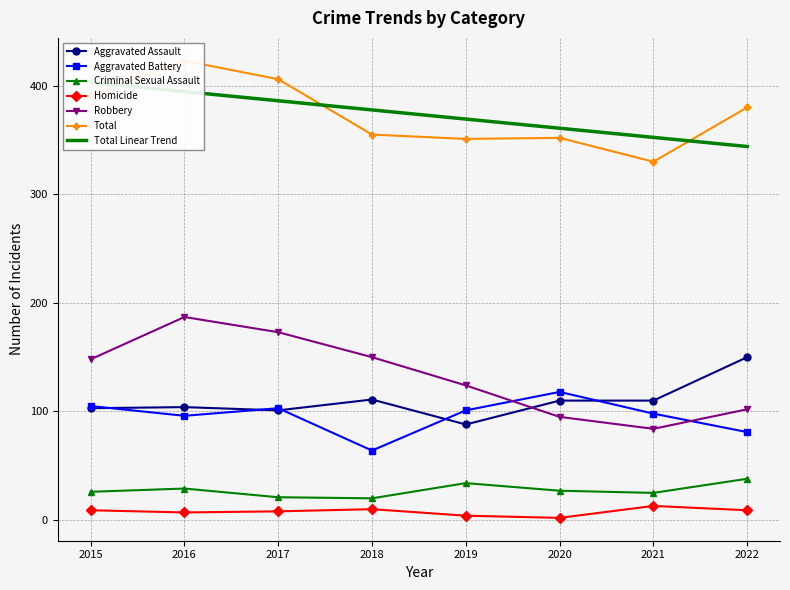

How many values in the Criminal Sexual Assault series are below 27?

4